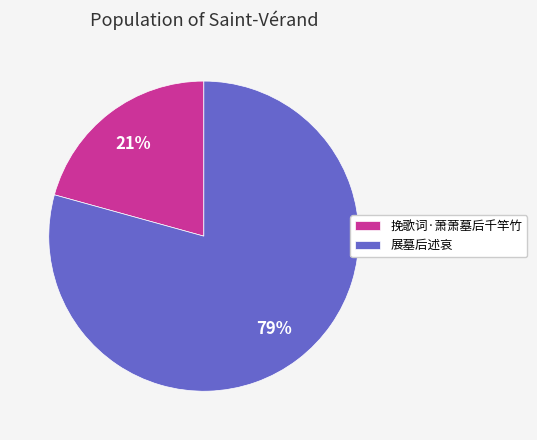

To the nearest percent, what percentage of the pie is 展墓后述哀?

79%